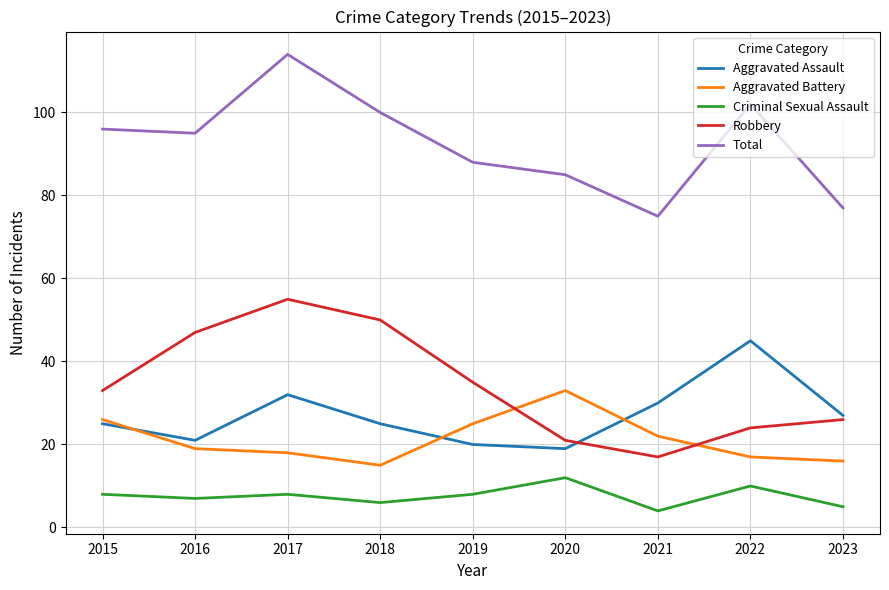

What is the difference between the Robbery values at 2018 and 2020?

29